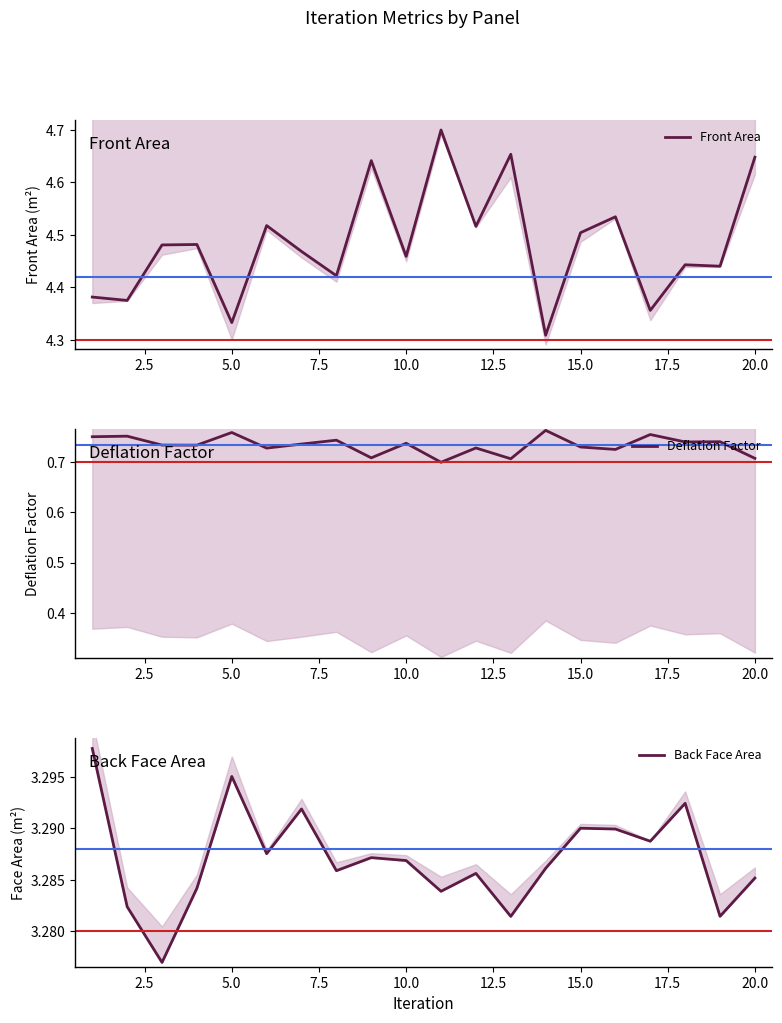

Which series has the largest total across all categories?

Front Area